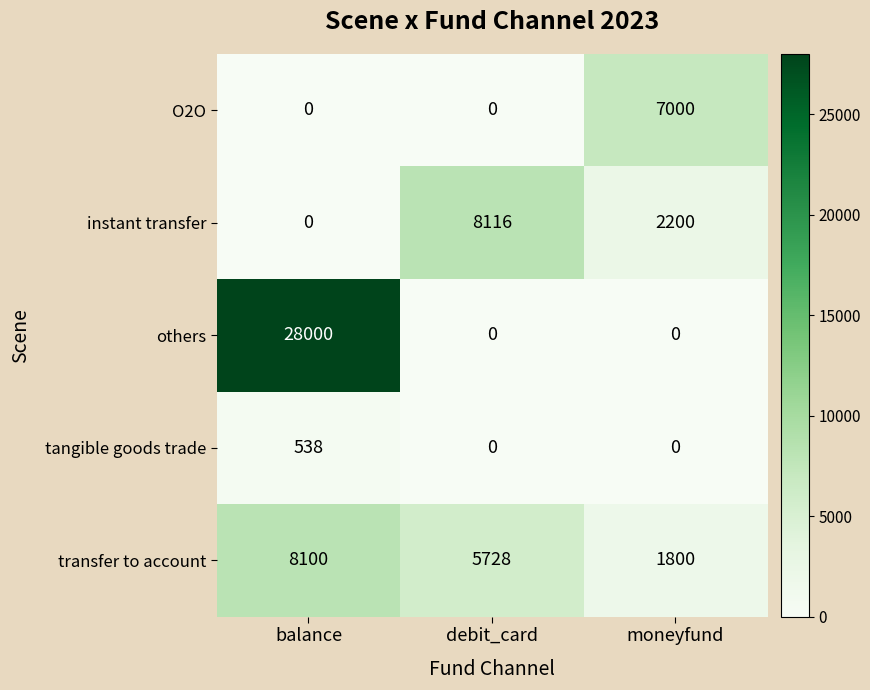

Rank the series by their maximum value, from highest to lowest.

others, instant transfer, transfer to account, O2O, tangible goods trade